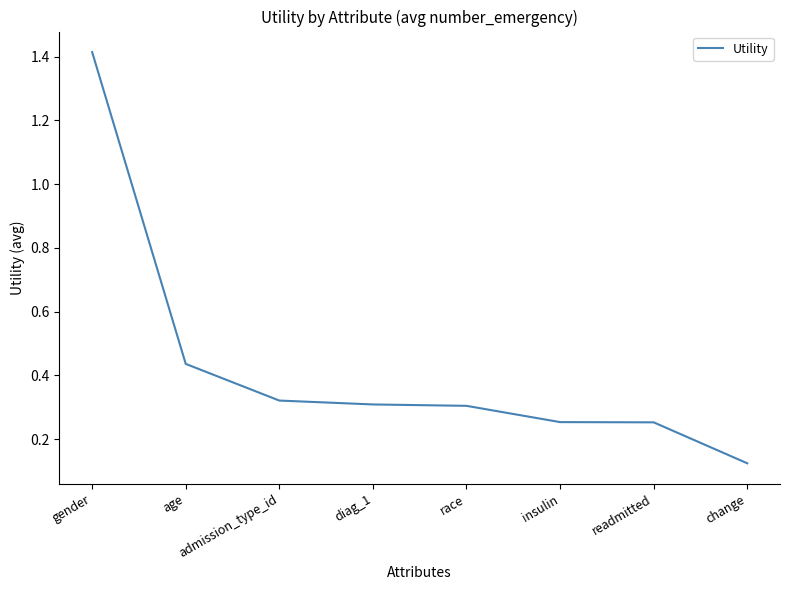

At which category does the chart reach its minimum across all series?

change